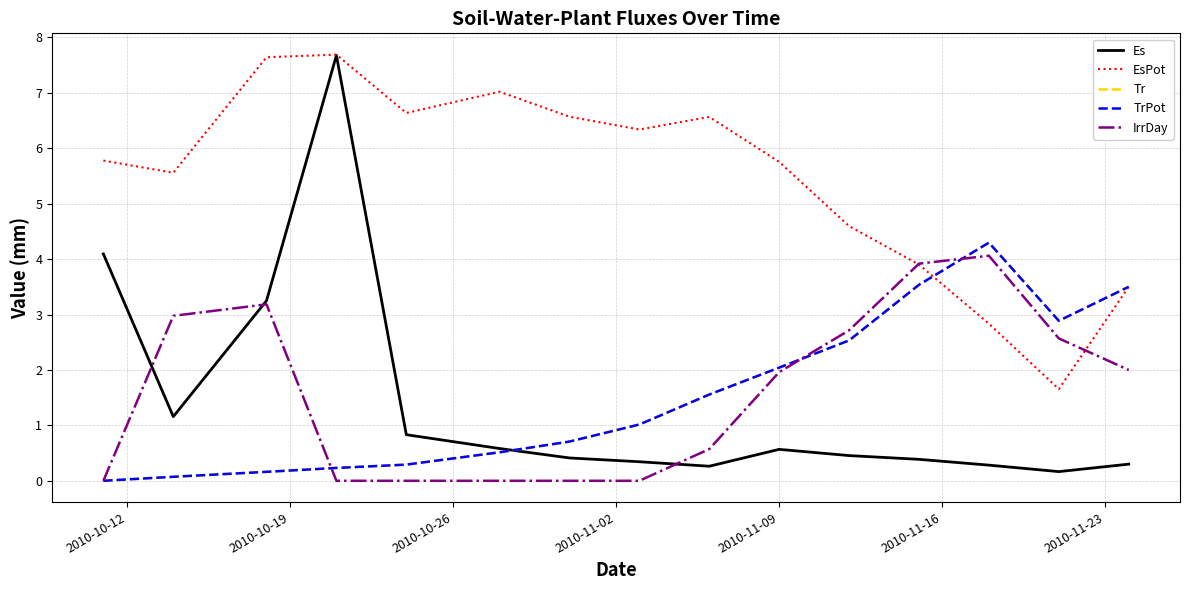

How many interior local valleys does the TrPot series have?

1